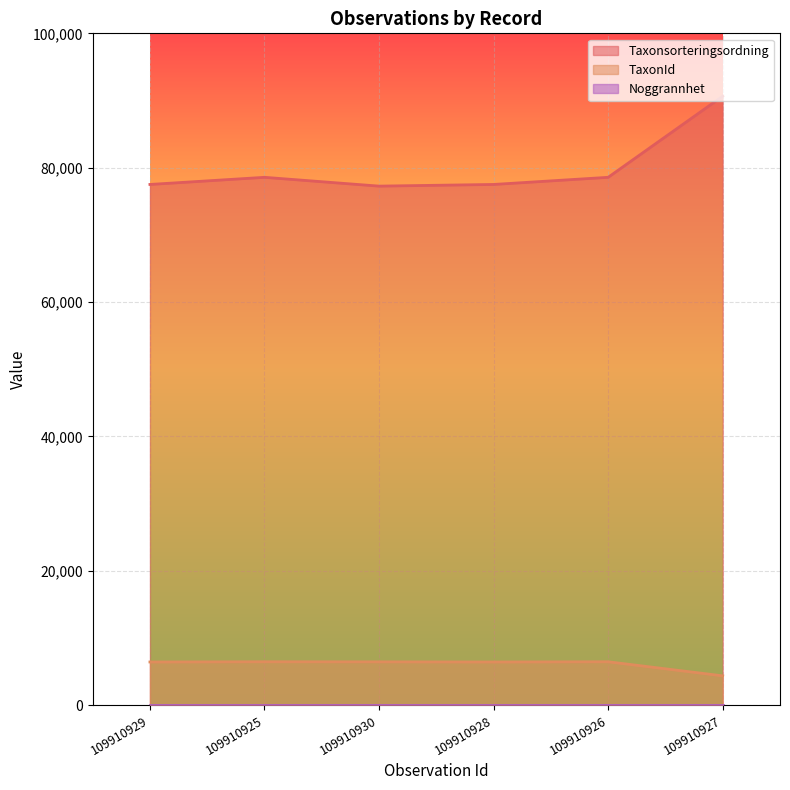

Which series has the widest spread of values?

Taxonsorteringsordning